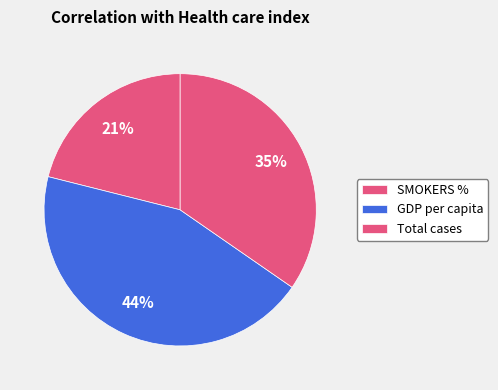

Which category has the biggest portion of the pie?

GDP per capita